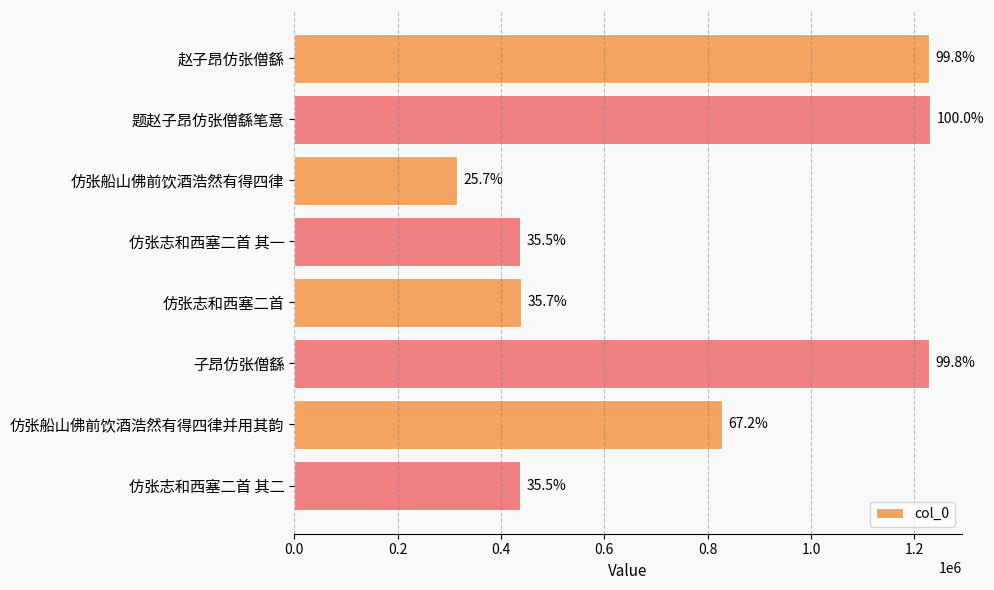

Does the chart contain any negative values?

No